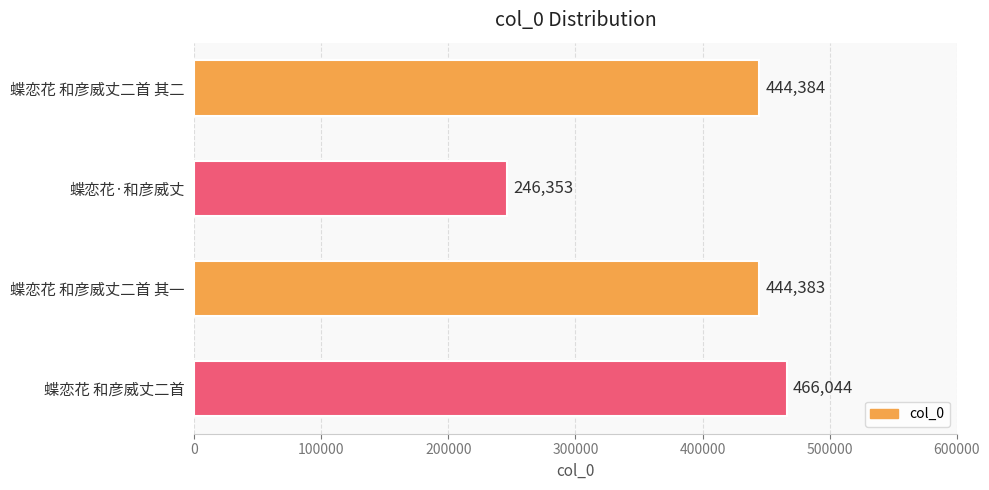

What is the greatest value displayed?

466044